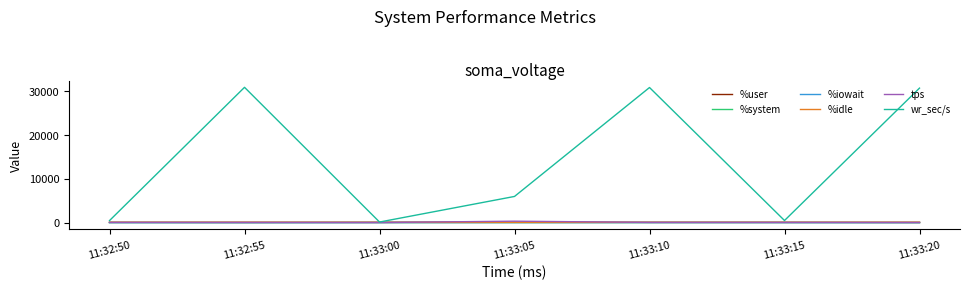

The value of %user at 11:32:50 is 41.4. True or false?

True